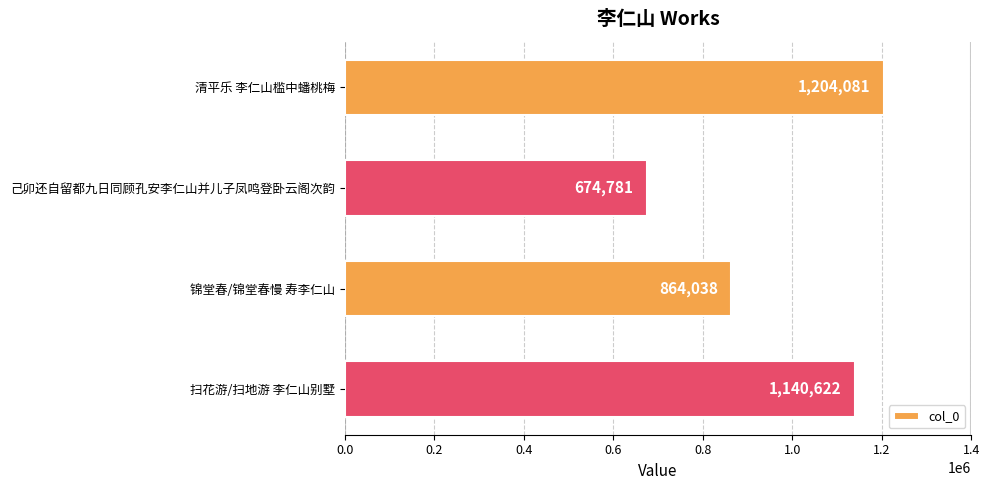

Reading bottom to top, transcribe all the data shown in this chart.

1140622	864038	674781	1204081